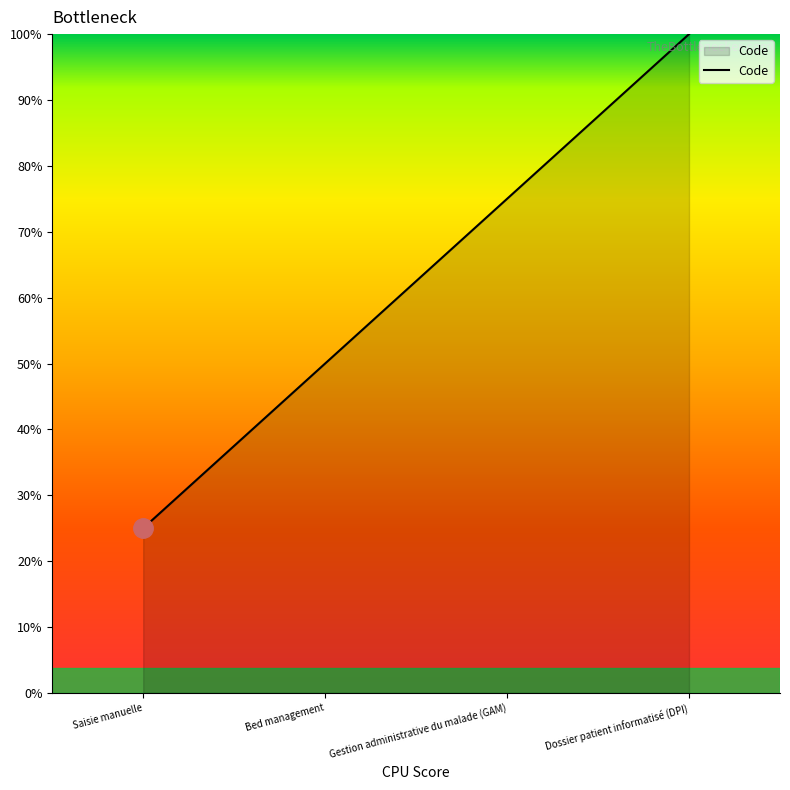

List the labels in order of value, largest first.

Dossier patient informatisé (DPI), Gestion administrative du malade (GAM), Bed management, Saisie manuelle